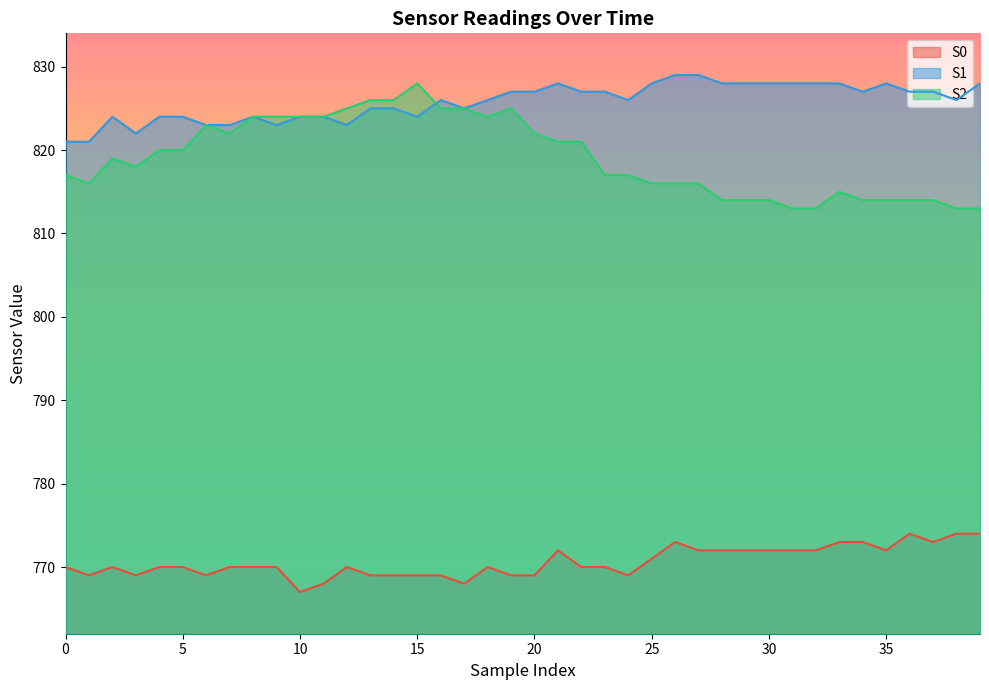

Rank the series at 38 from highest to lowest value.

S1, S2, S0